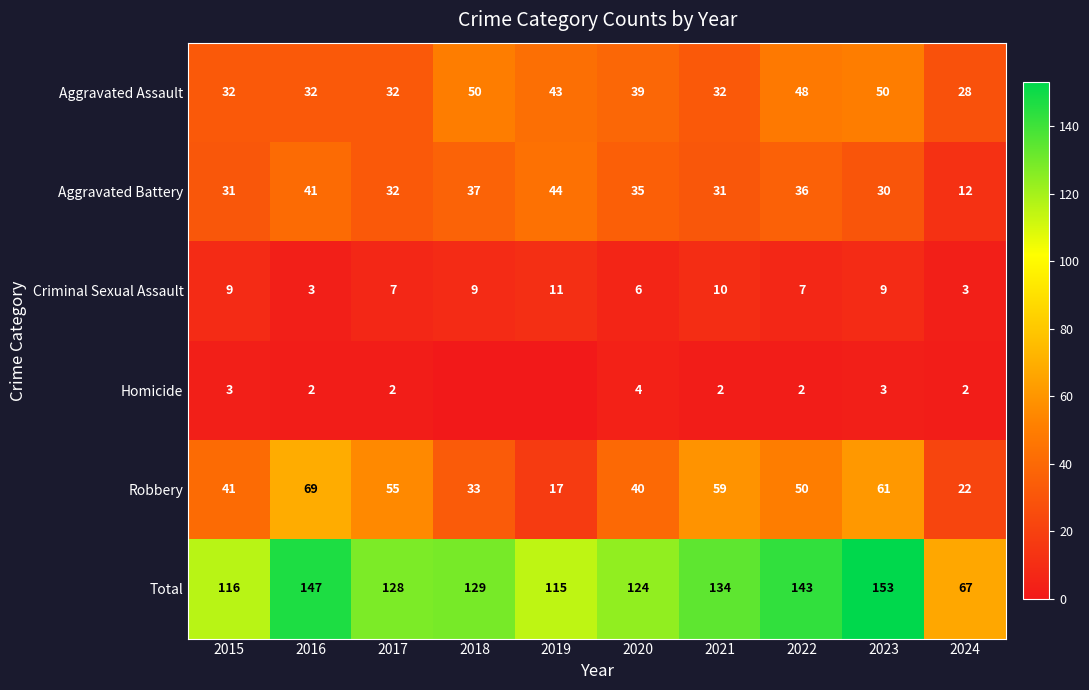

Read the Aggravated Battery value at 2020.

35